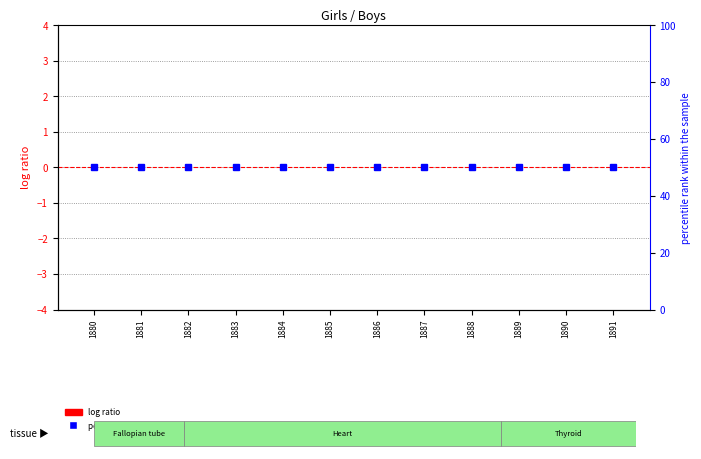

Is the value of percentile rank within the sample at 1882 greater than the value of log ratio at 1885?

Yes